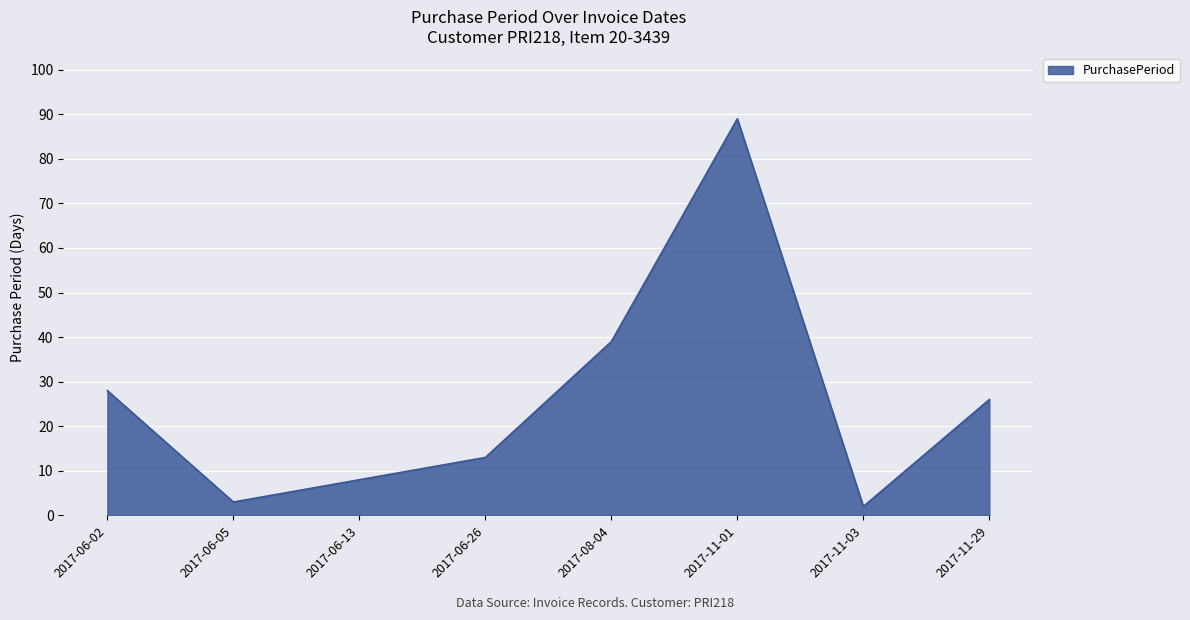

True or false: the data shows 8 at 2017-06-13.

True